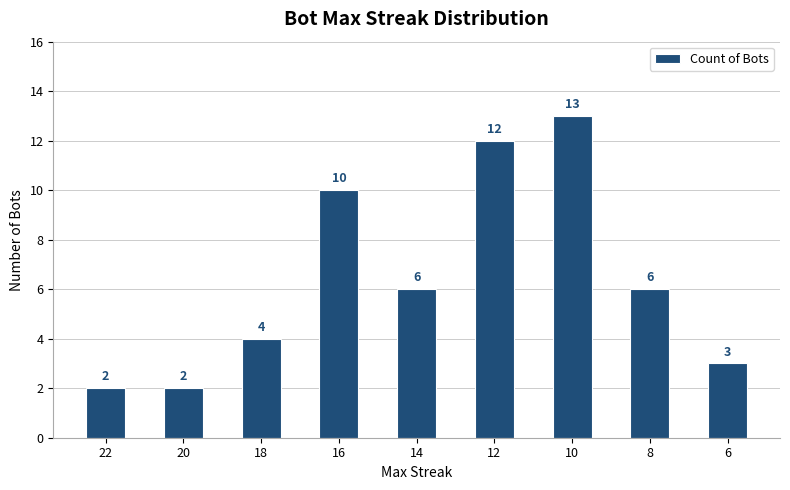

What is the sum of the values at 12 and 18?

16